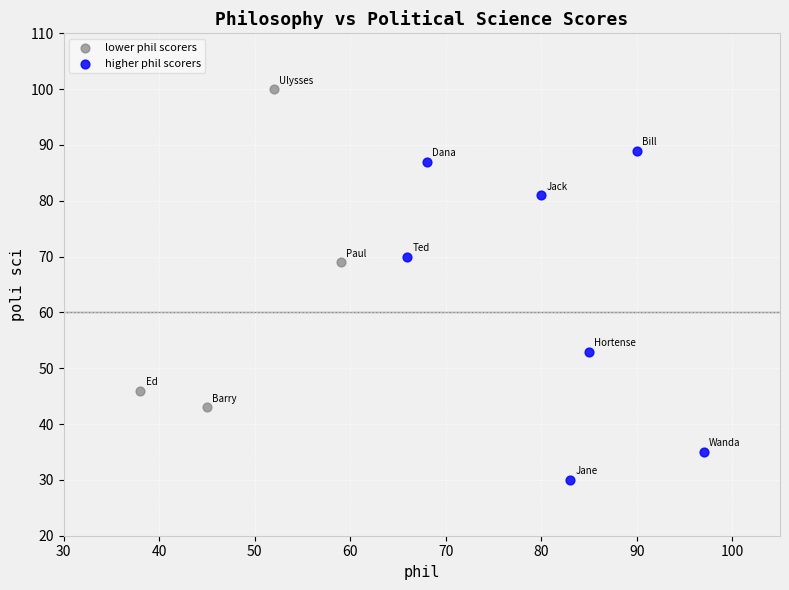

What are all the series names shown in the legend?

lower phil scorers, higher phil scorers